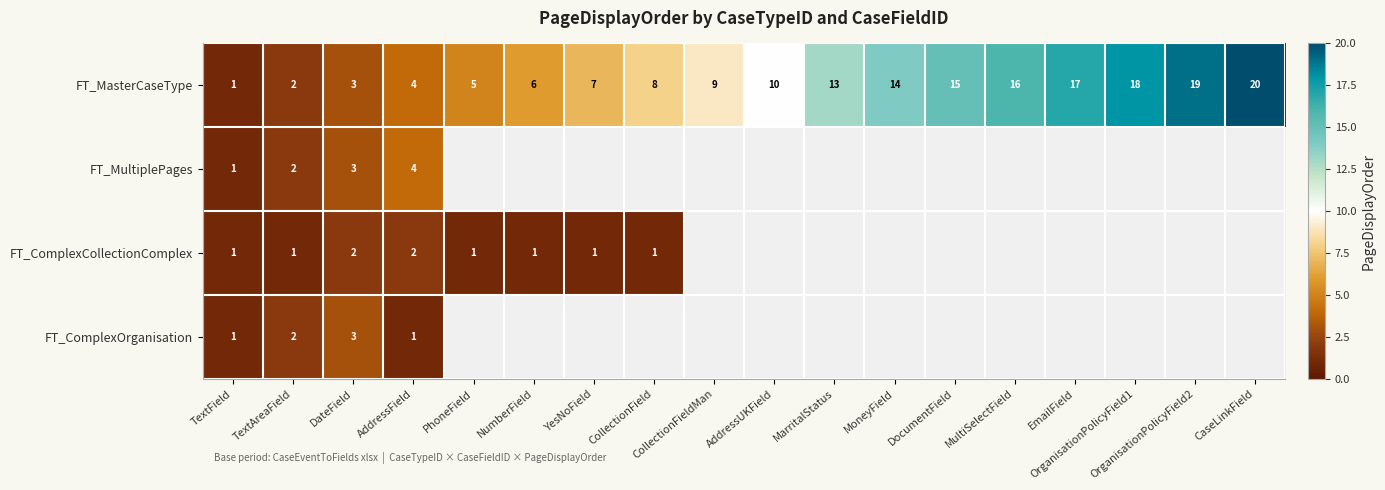

What is the total value across all series at TextField?

4